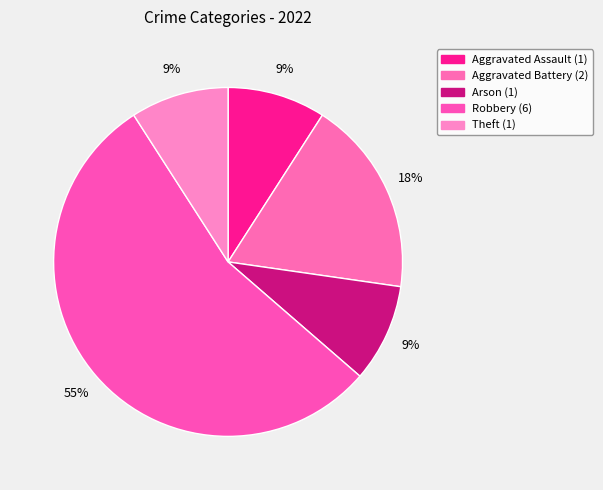

Does Robbery represent more than half of the total?

Yes